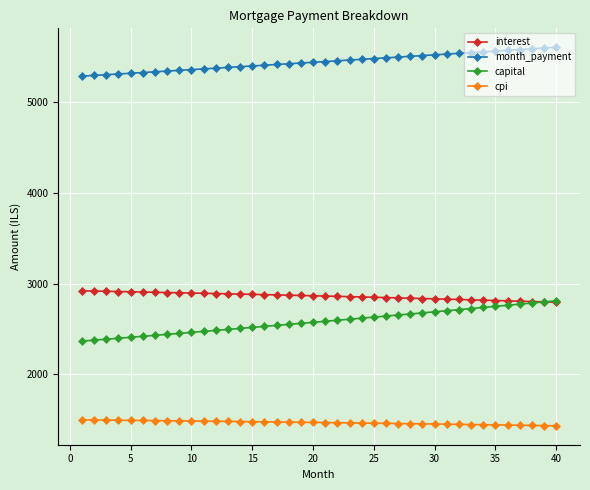

Which series has the widest spread of values?

capital